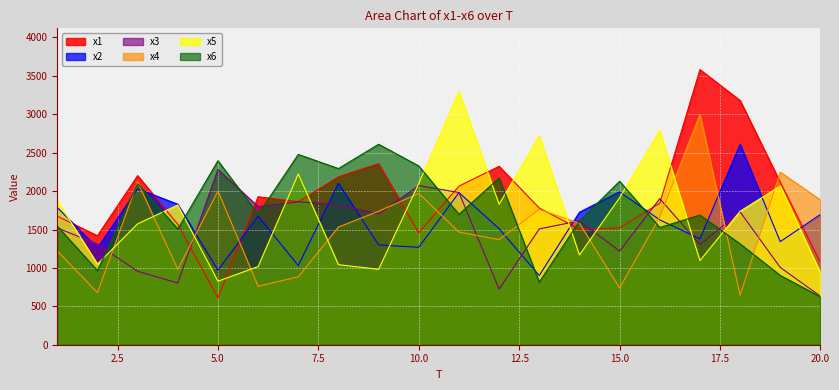

The value of x3 at 7 is 1114.7. True or false?

False